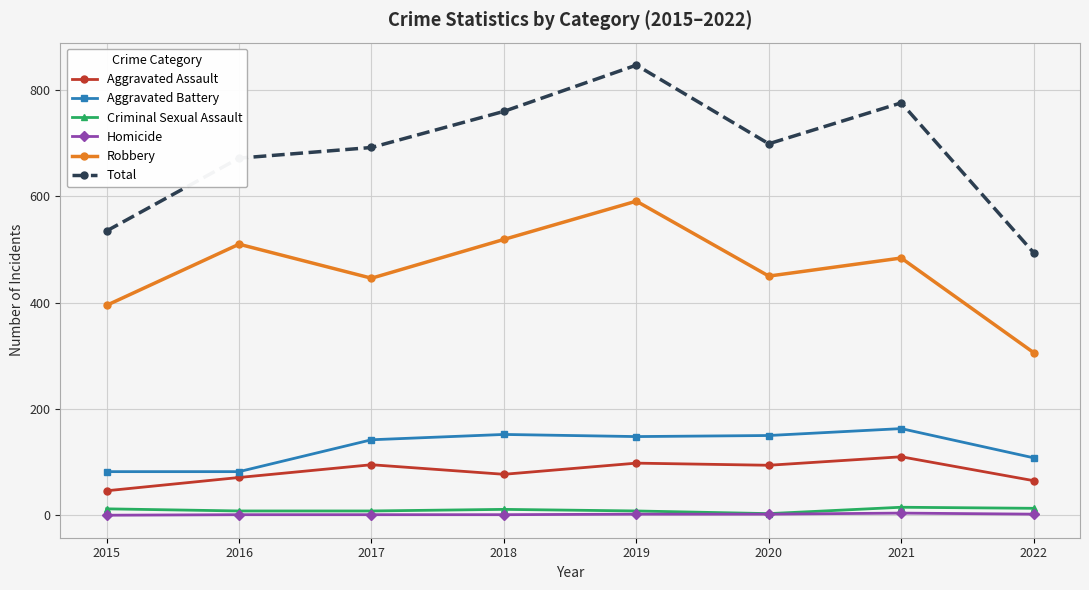

Which category has the highest value in the Robbery series?

2019